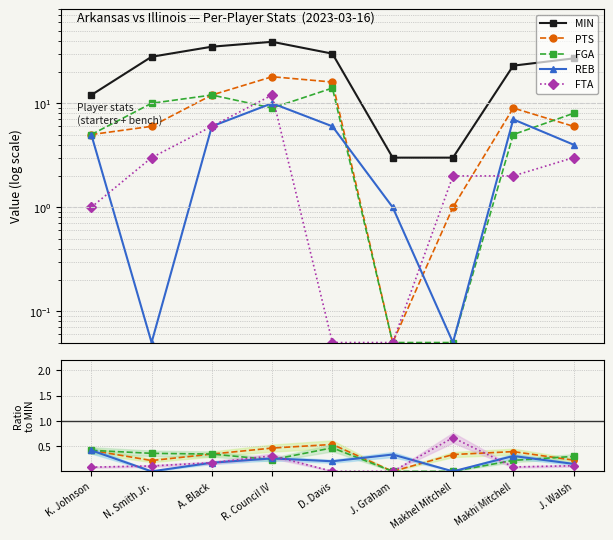

How many lines are shown in the chart?

5